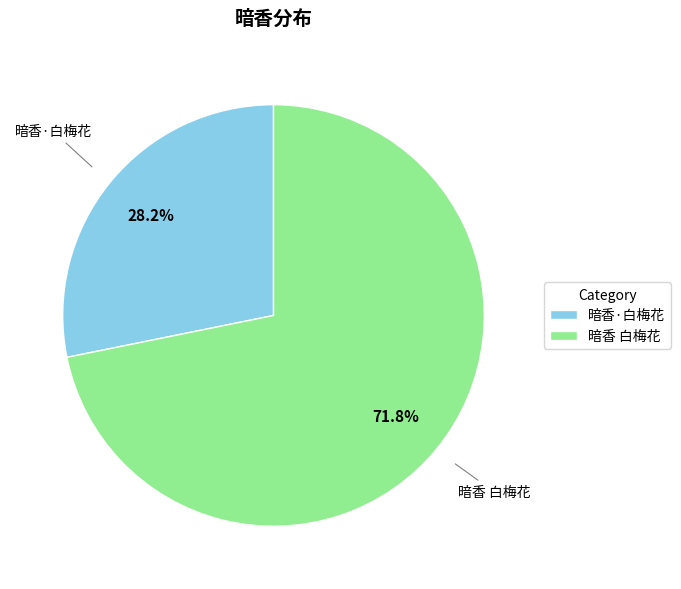

What is the smallest slice in the pie chart?

暗香·白梅花